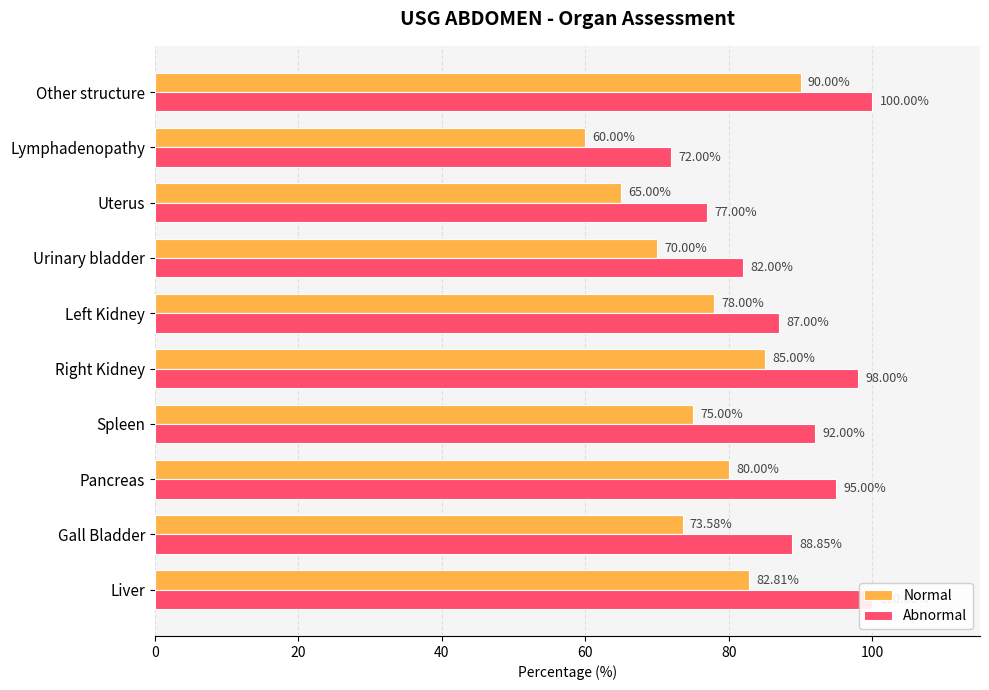

Reading right to left, list all the values displayed in this chart.

Normal: 90.0	60.0	65.0	70.0	78.0	85.0	75.0	80.0	73.6	82.8
Abnormal: 100.0	72.0	77.0	82.0	87.0	98.0	92.0	95.0	88.8	100.0